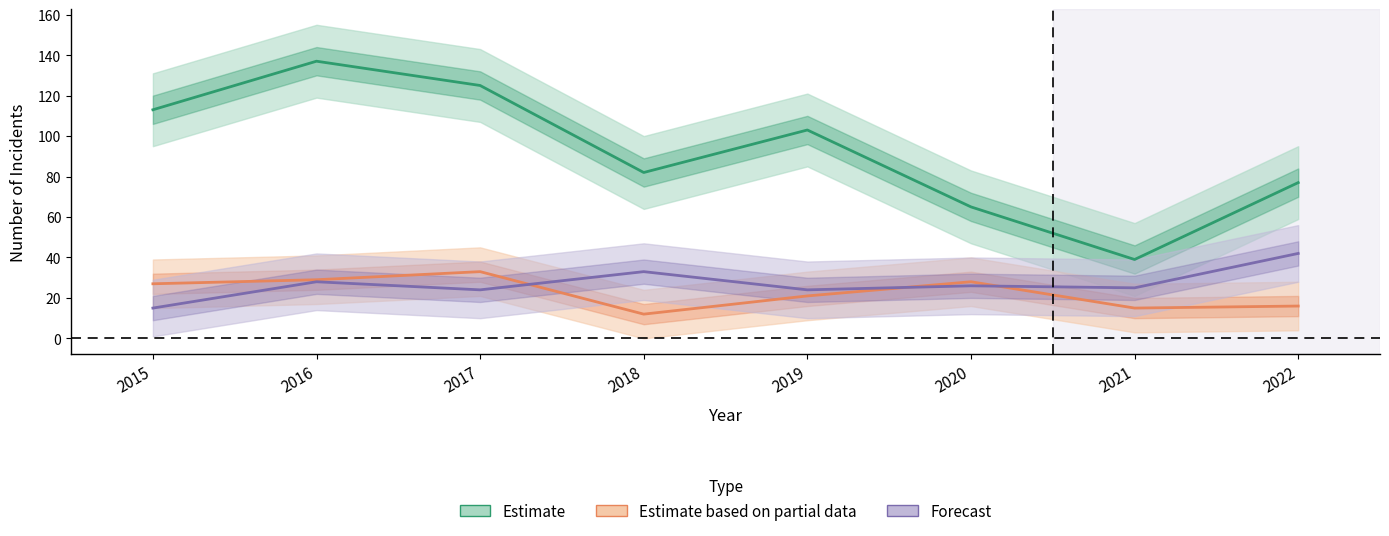

Reading left to right, extract all data points from this chart.

Estimate: 2015=113	2016=137	2017=125	2018=82	2019=103	2020=65	2021=39	2022=77
Estimate based on partial data: 2015=27	2016=29	2017=33	2018=12	2019=21	2020=28	2021=15	2022=16
Forecast: 2015=15	2016=28	2017=24	2018=33	2019=24	2020=26	2021=25	2022=42